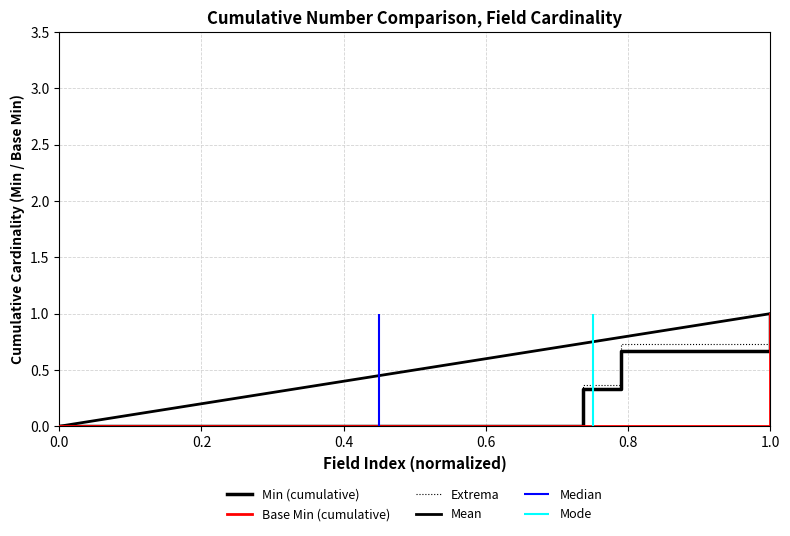

Between 9 and 0.2, which is larger?

9